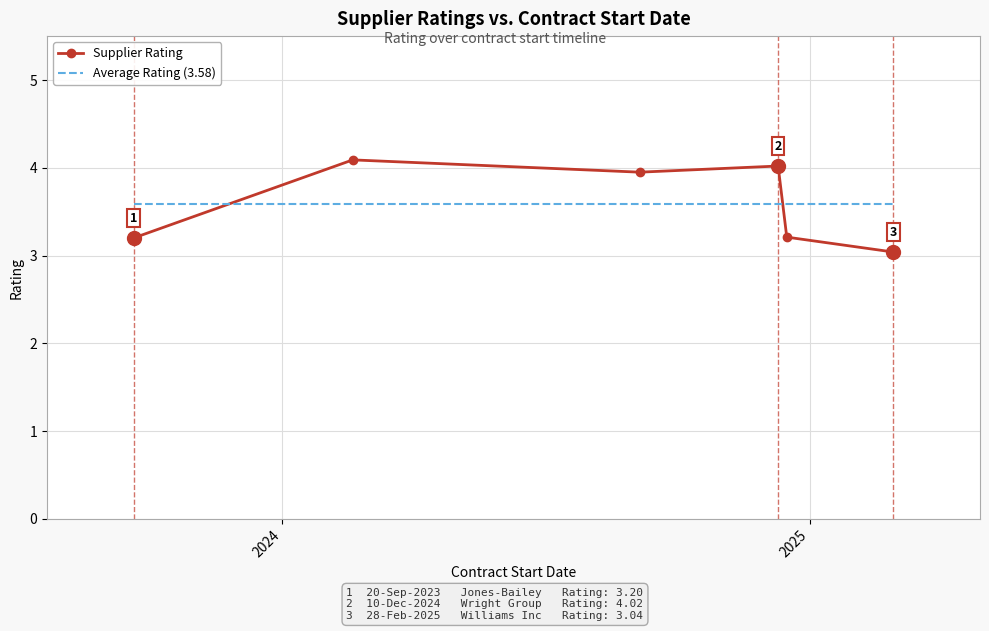

What are all the series names shown in the legend?

Supplier Rating, Average Rating (3.58)